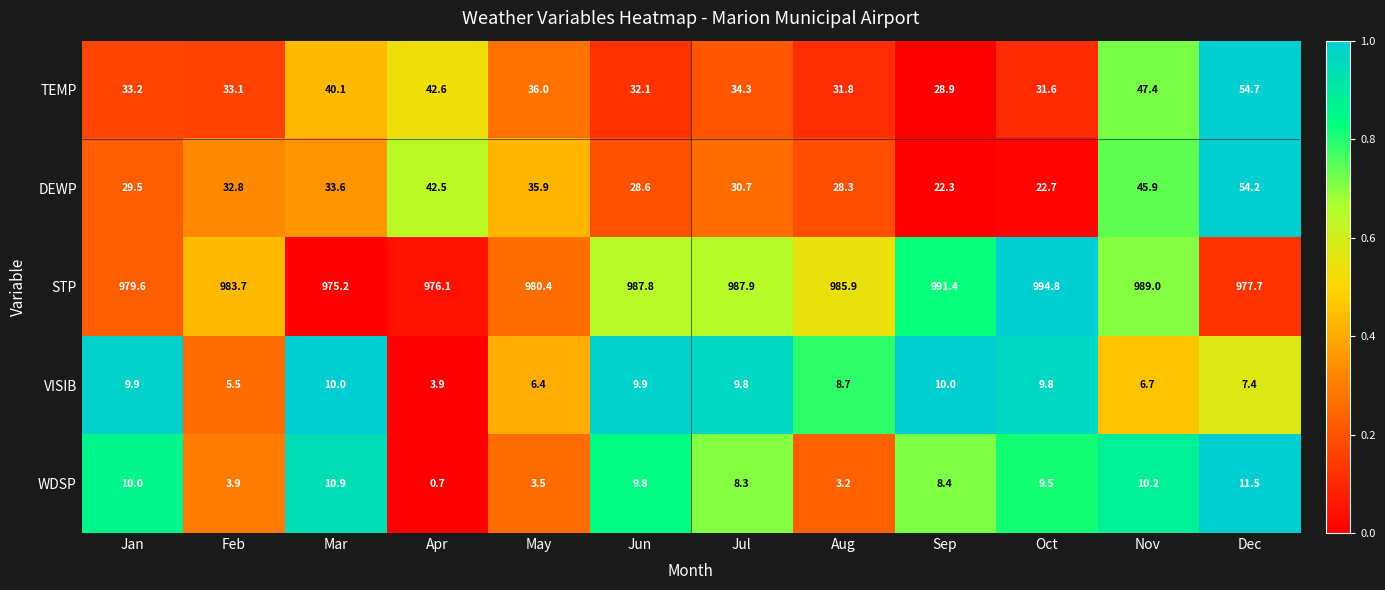

How many categories are shown in the chart?

12